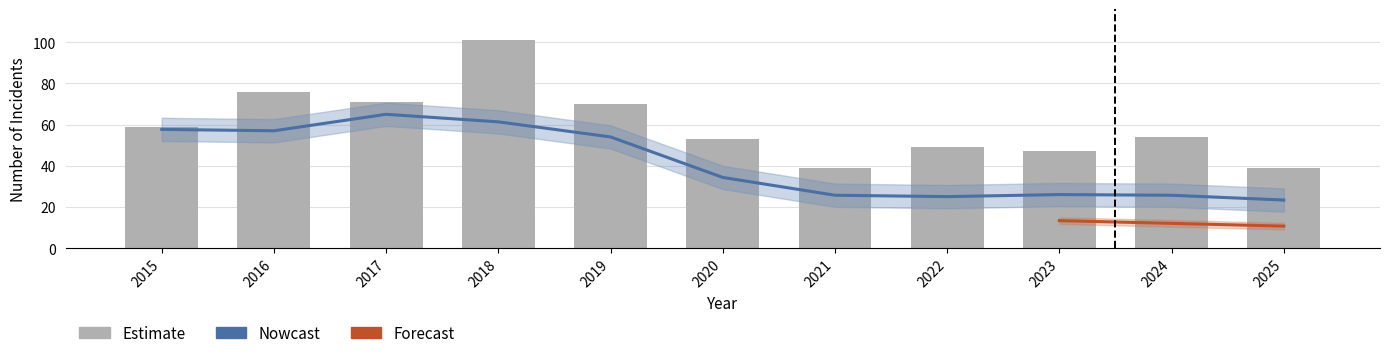

Rank the categories by Total value from highest to lowest.

2018, 2016, 2017, 2019, 2015, 2024, 2020, 2022, 2023, 2021, 2025